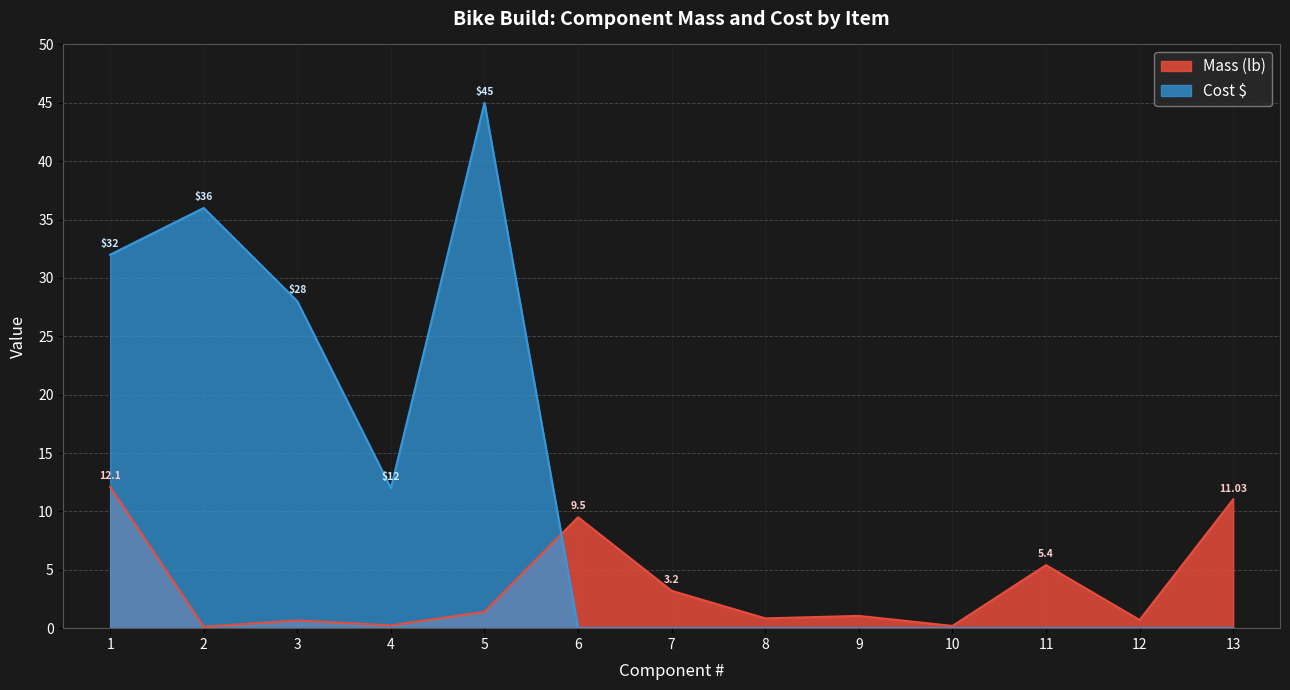

Reading left to right, what are all the values shown in this chart?

Mass (lb): 1=12.1	2=0.1	3=0.7	4=0.2	5=1.4	6=9.5	7=3.2	8=0.8	9=1.1	10=0.2	11=5.4	12=0.7	13=11.0
Cost $: 1=32.0	2=36.0	3=28.0	4=12.0	5=45.0	6=0.0	7=0.0	8=0.0	9=0.0	10=0.0	11=0.0	12=0.0	13=0.0